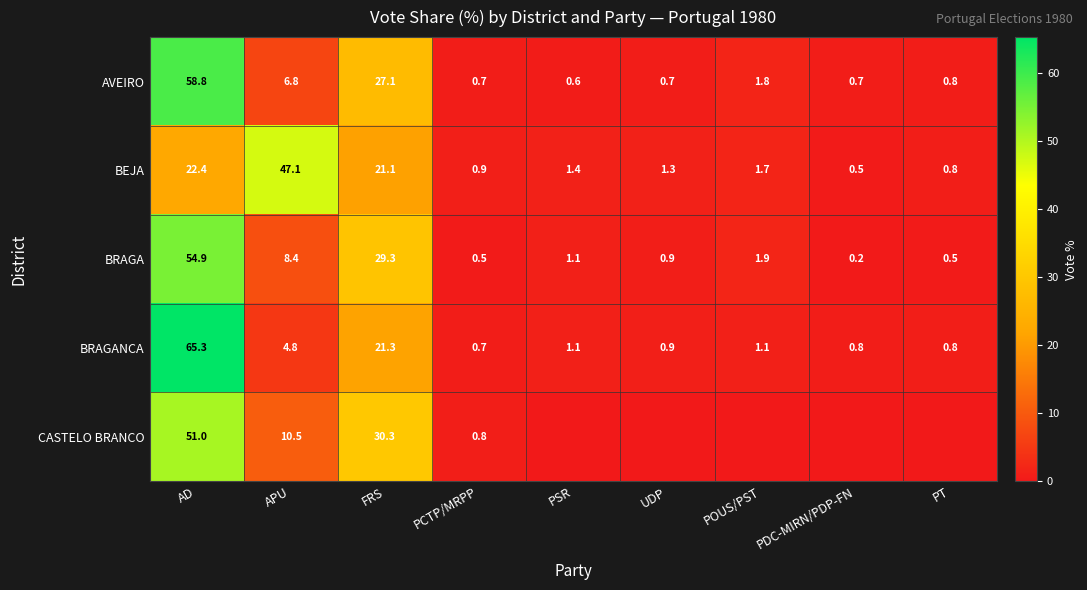

Is the value of AVEIRO at FRS greater than the value of BEJA at FRS?

Yes